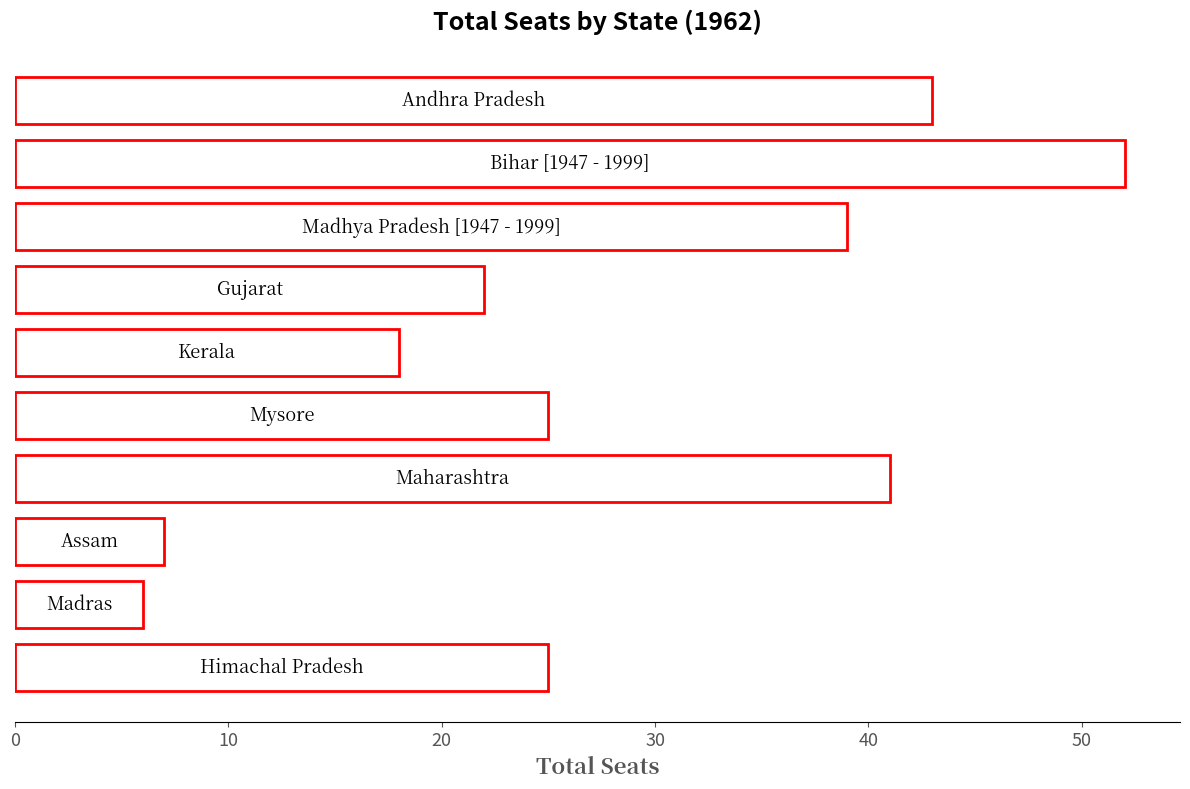

What is the value of the 9th bar from the top?

6